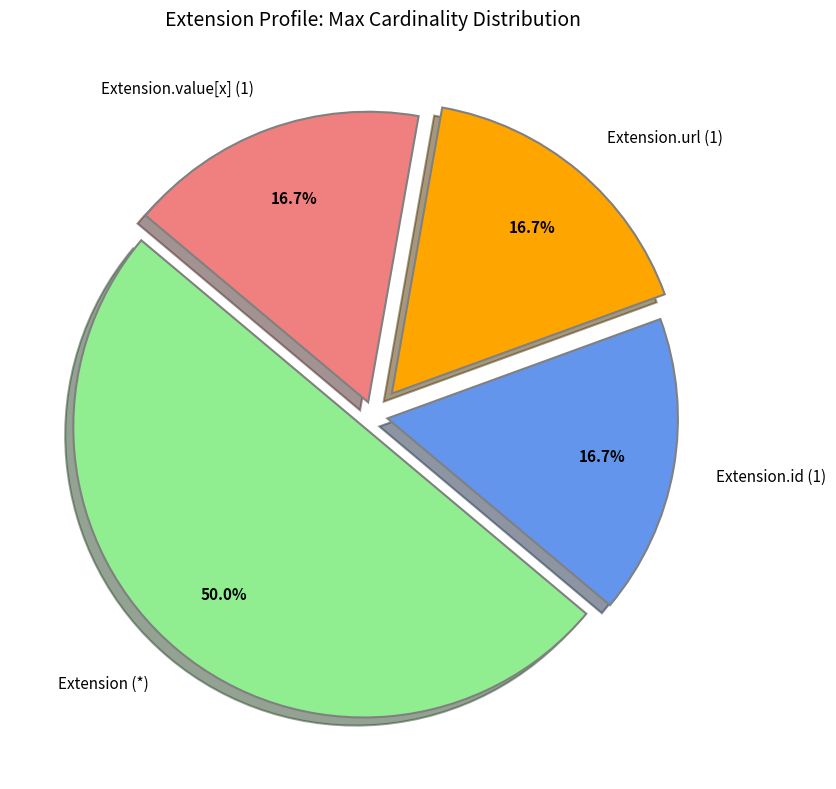

How many slices are in this pie chart?

4